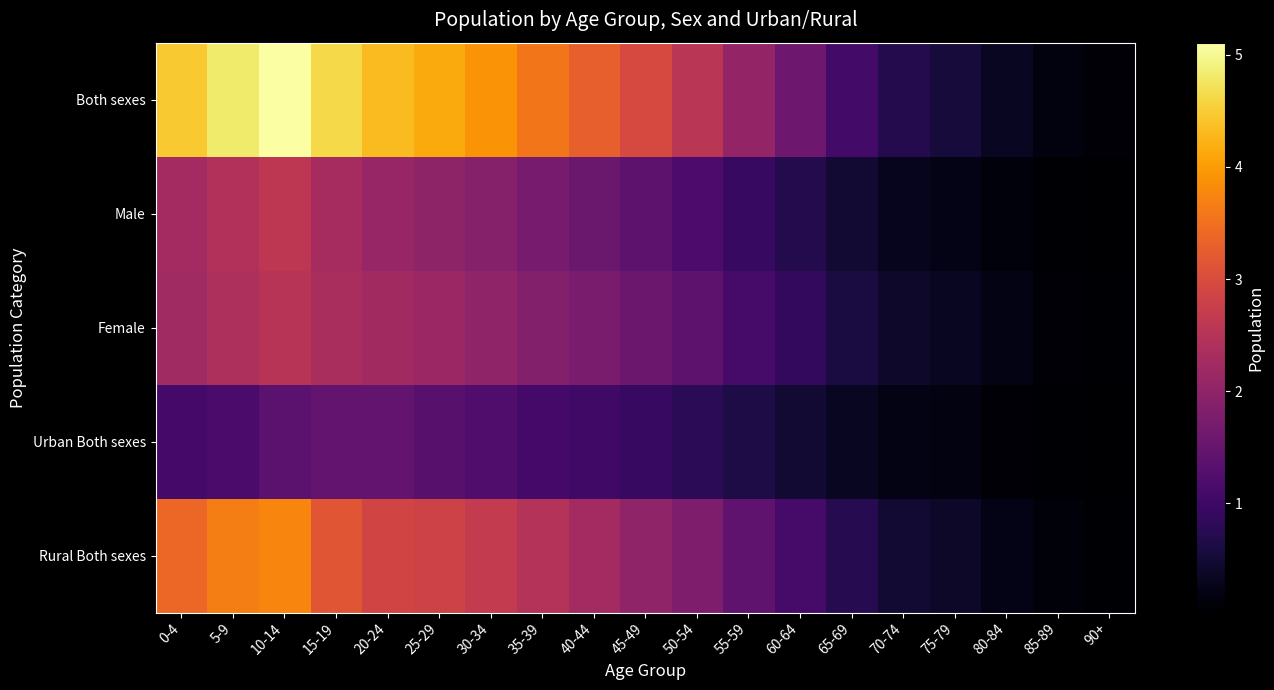

Which has a higher value, 90+ or 20-24?

20-24